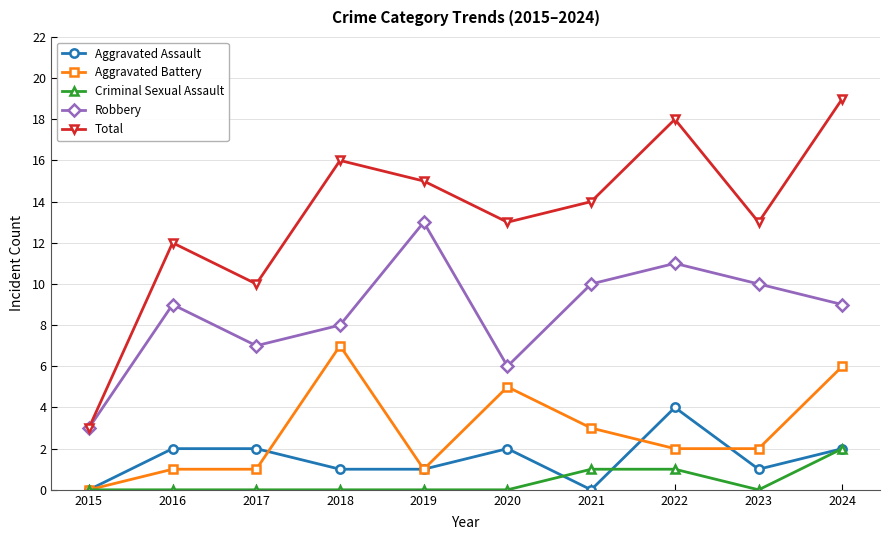

How many Aggravated Battery values are between 1 and 5?

7